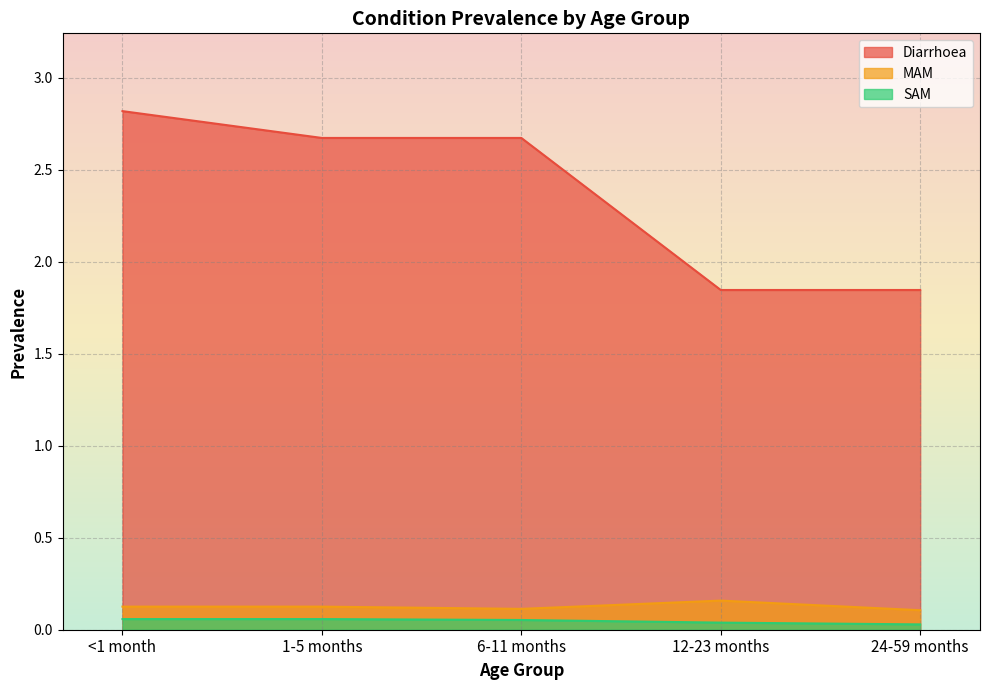

True or false: Diarrhoea and MAM intersect in this chart.

False